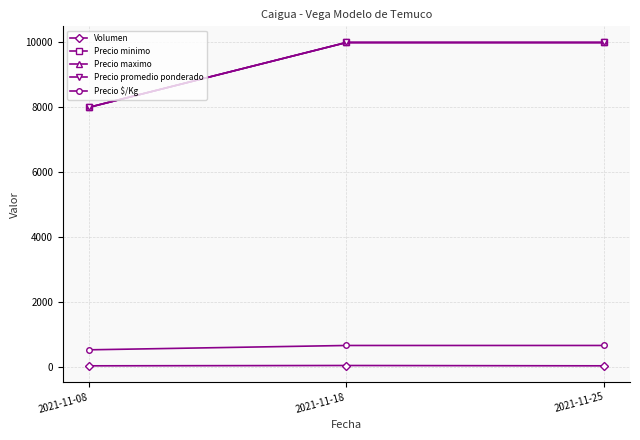

Rank the categories by Precio $/Kg value from lowest to highest.

2021-11-08, 2021-11-18, 2021-11-25